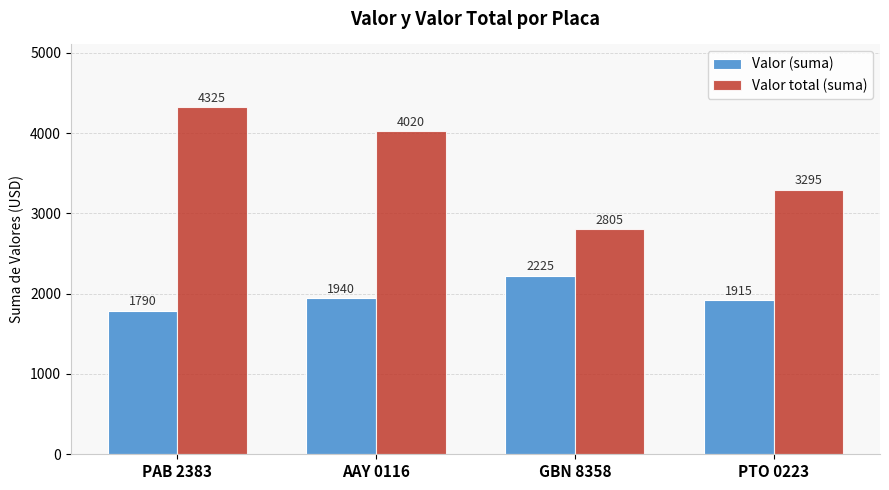

At how many categories does at least one series exceed 4201?

1